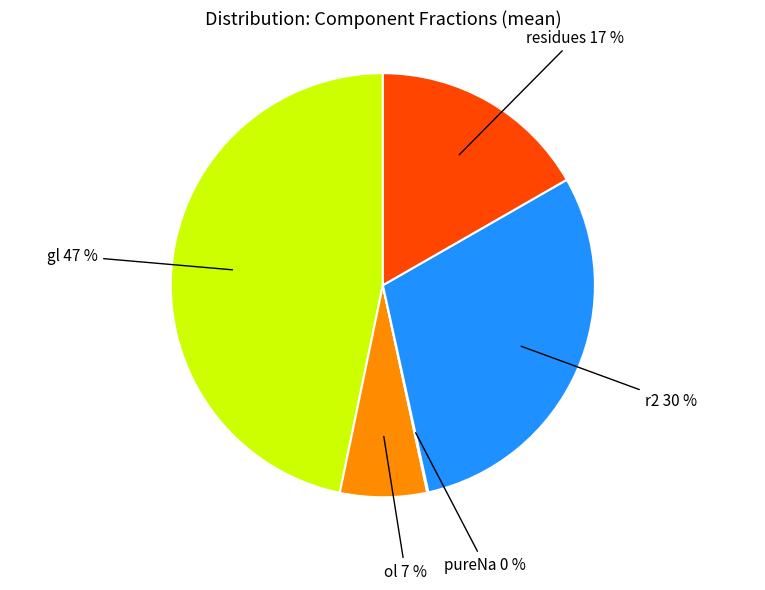

The gl slice represents 35% of the pie. True or false?

False